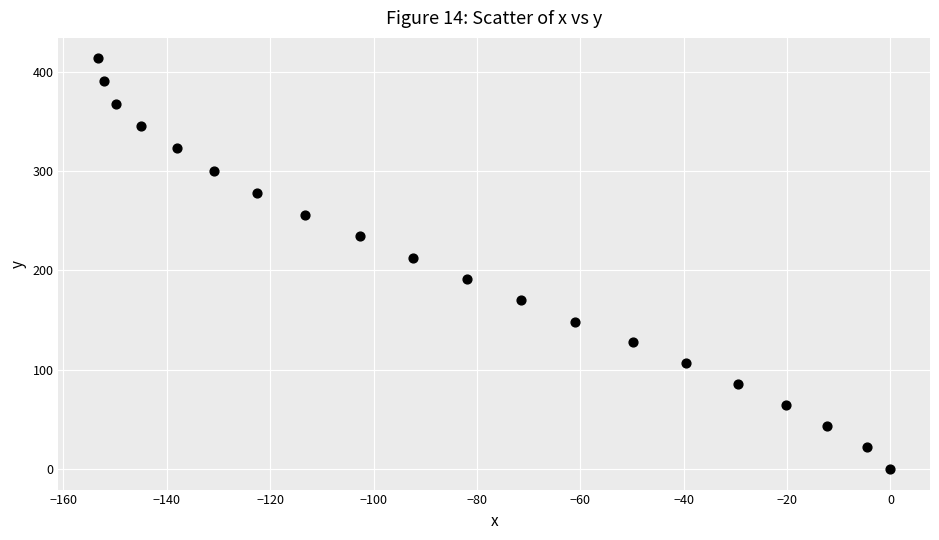

What Y value in the scatter plot is closest to 206?

212.8